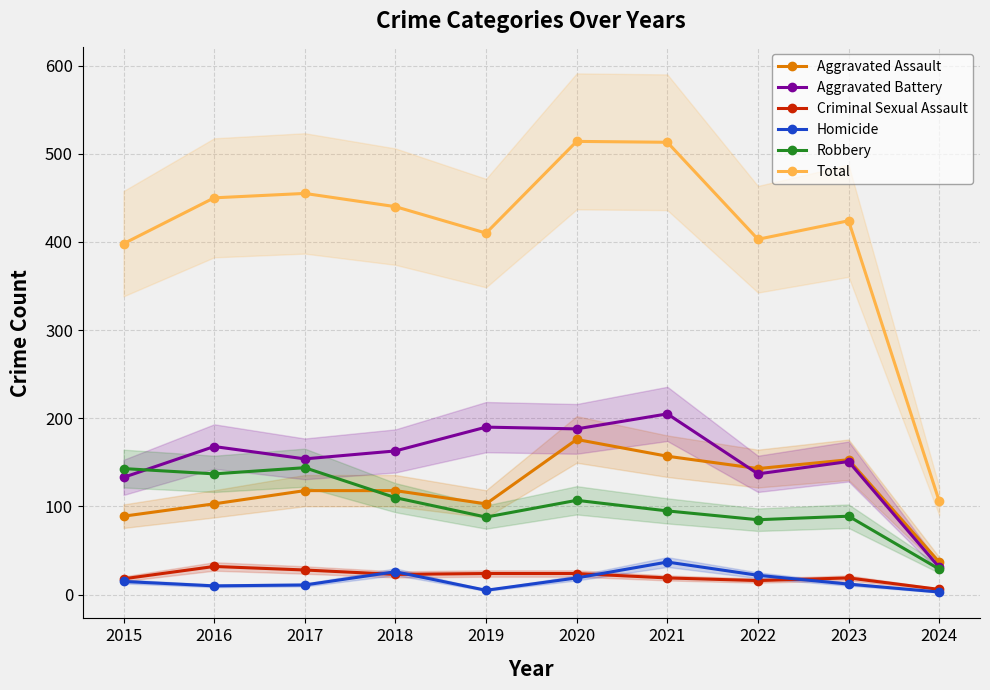

Is it true that Aggravated Assault equals 78 at 2017?

False